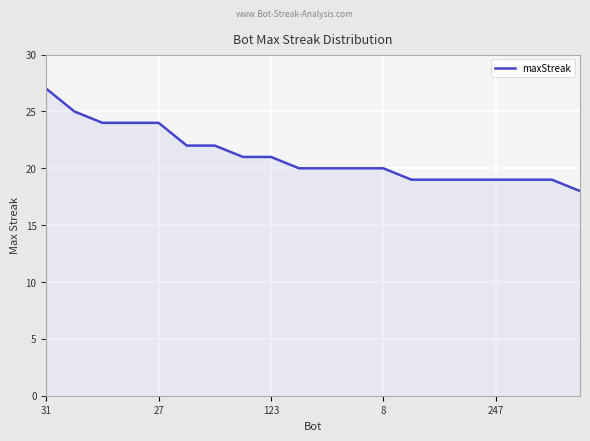

What is the greatest value displayed?

27